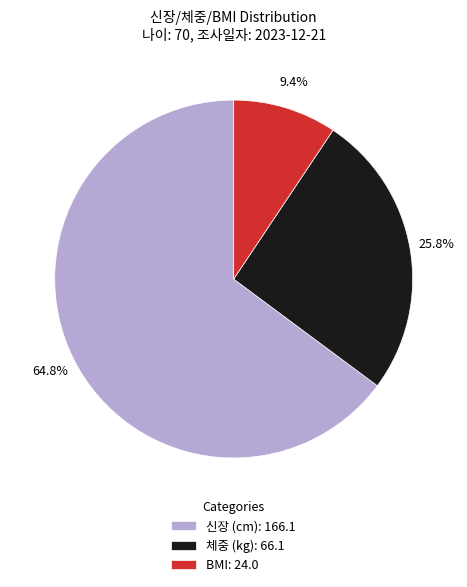

Count the number of slices in the pie.

3